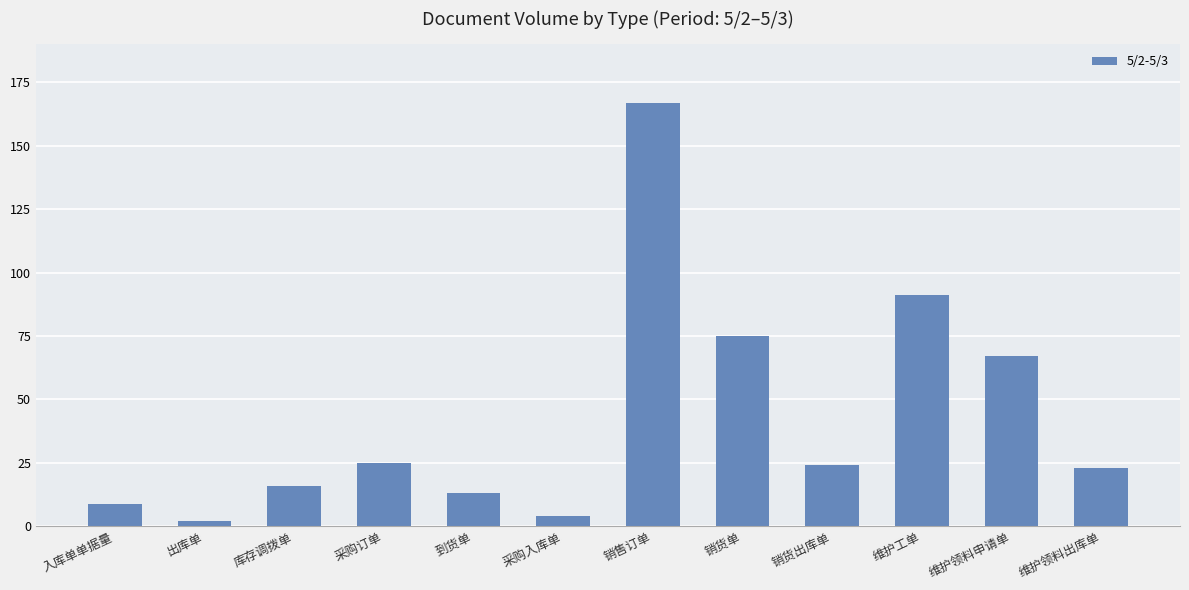

What is the average value?

43